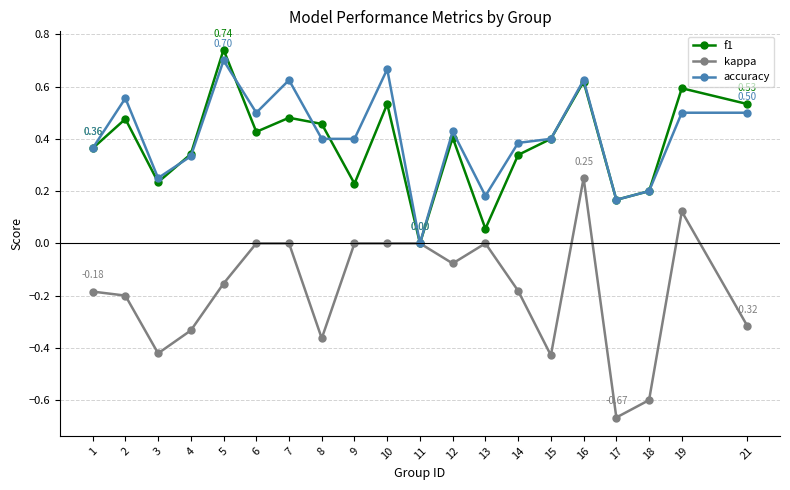

The value of accuracy at 5 is 0.3. True or false?

False